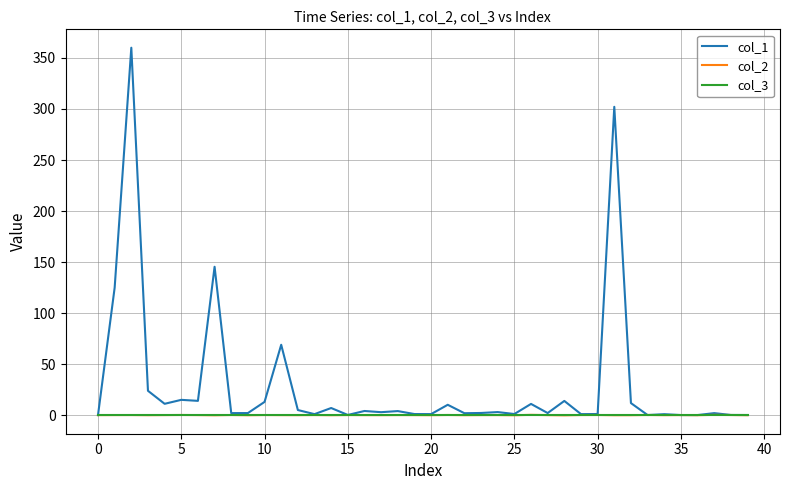

What is the sum of all col_1 values?

1170.0